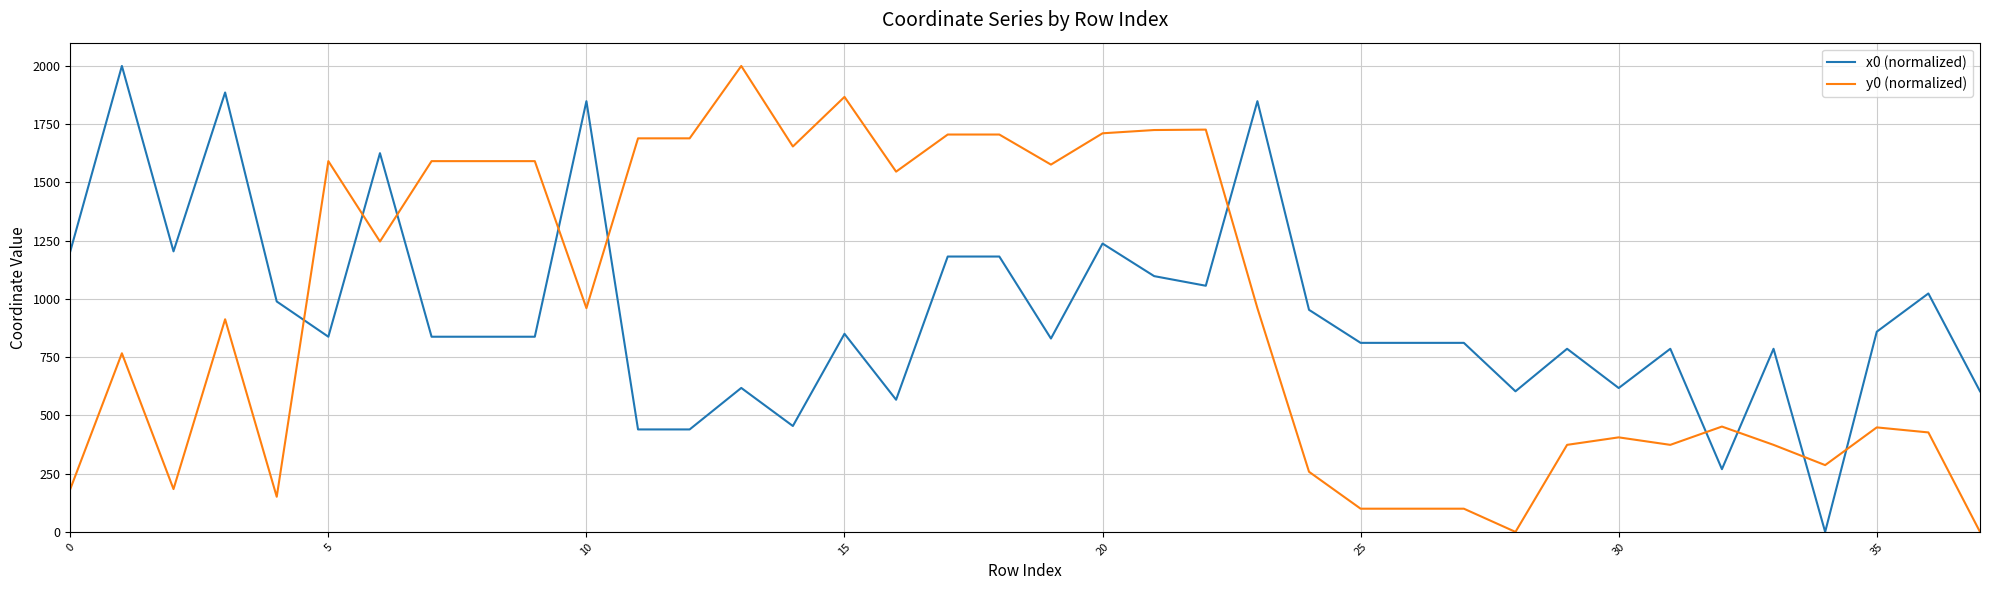

What is the difference between the maximum and minimum values in the y0 (normalized) series?

2000.0